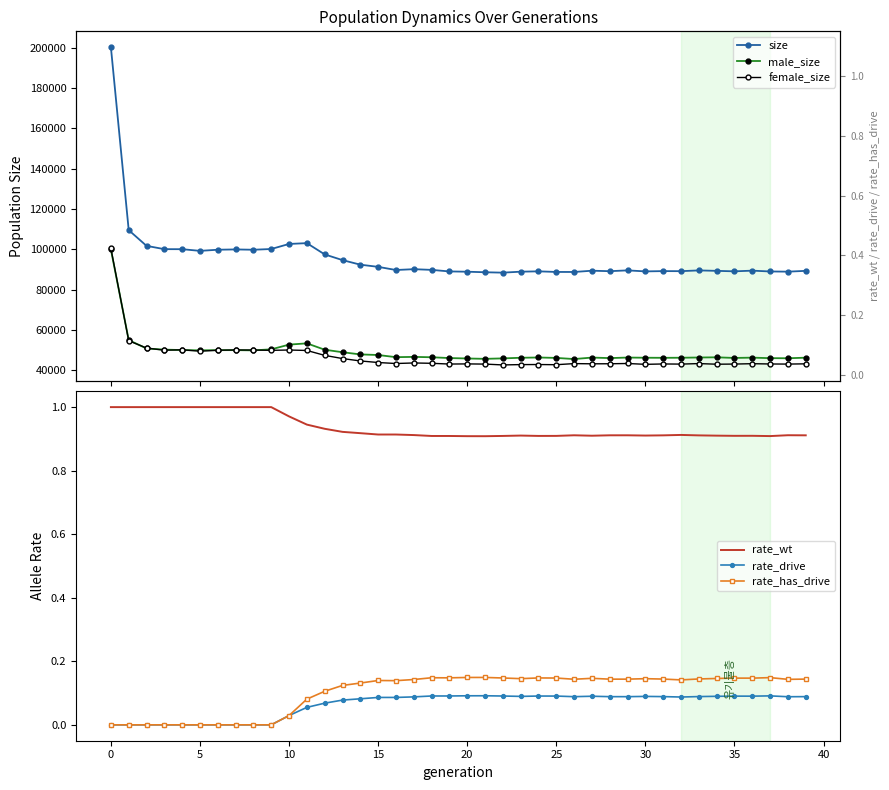

What is the difference between the size values at 29 and 15?

1751.0